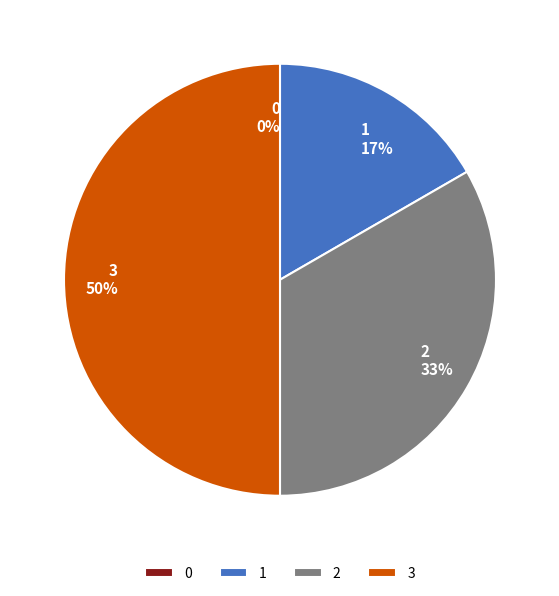

To the nearest percent, what is the difference between the 2 and 3 slice percentages?

17%